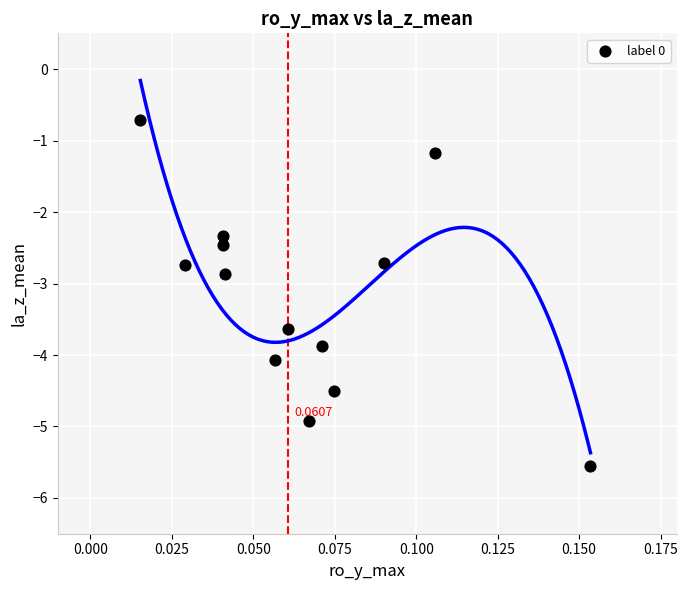

What is the range of Y values (max minus min)?

4.8